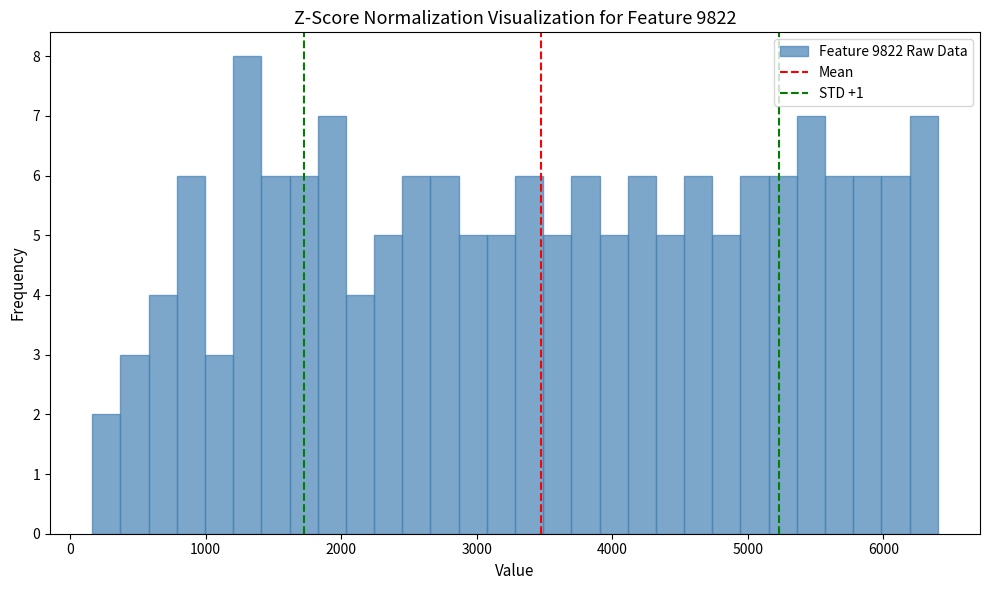

Around what value on the x-axis is the tallest bar? Give the approximate position of its centre, as read against the axis.

1300